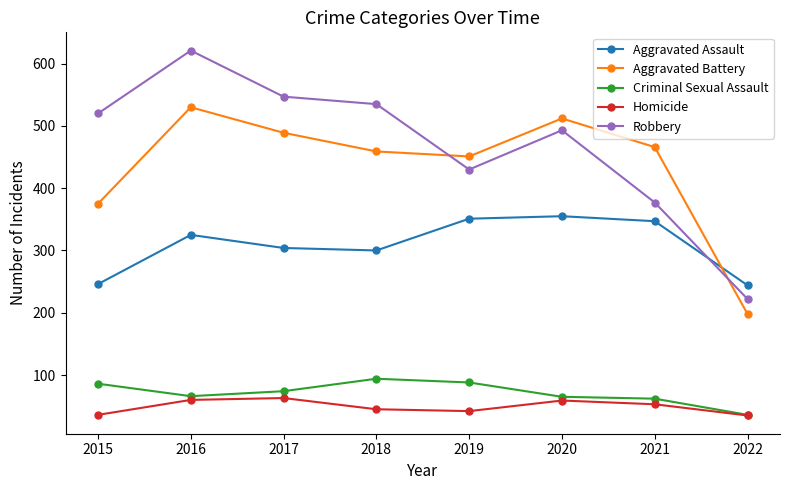

What is the average value of the Aggravated Assault series?

309